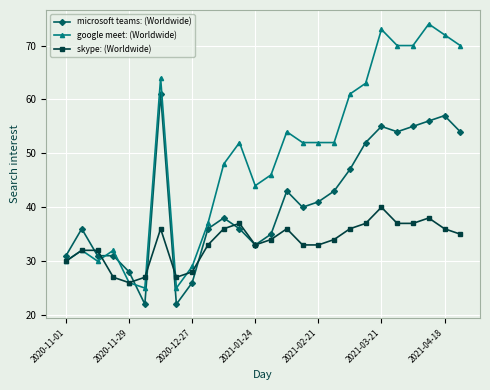

Which series ends up on top after the final intersection of microsoft teams: (Worldwide) and google meet: (Worldwide)?

google meet: (Worldwide)